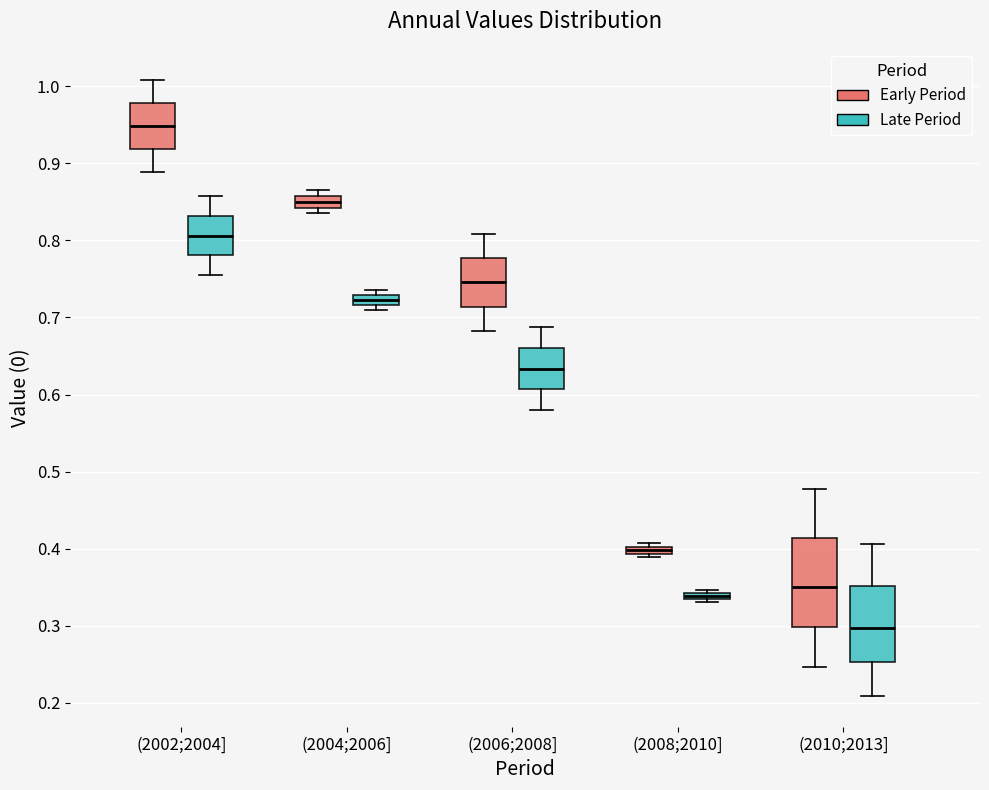

Which box's median line is the highest?

(2002;2004] (Early Period)